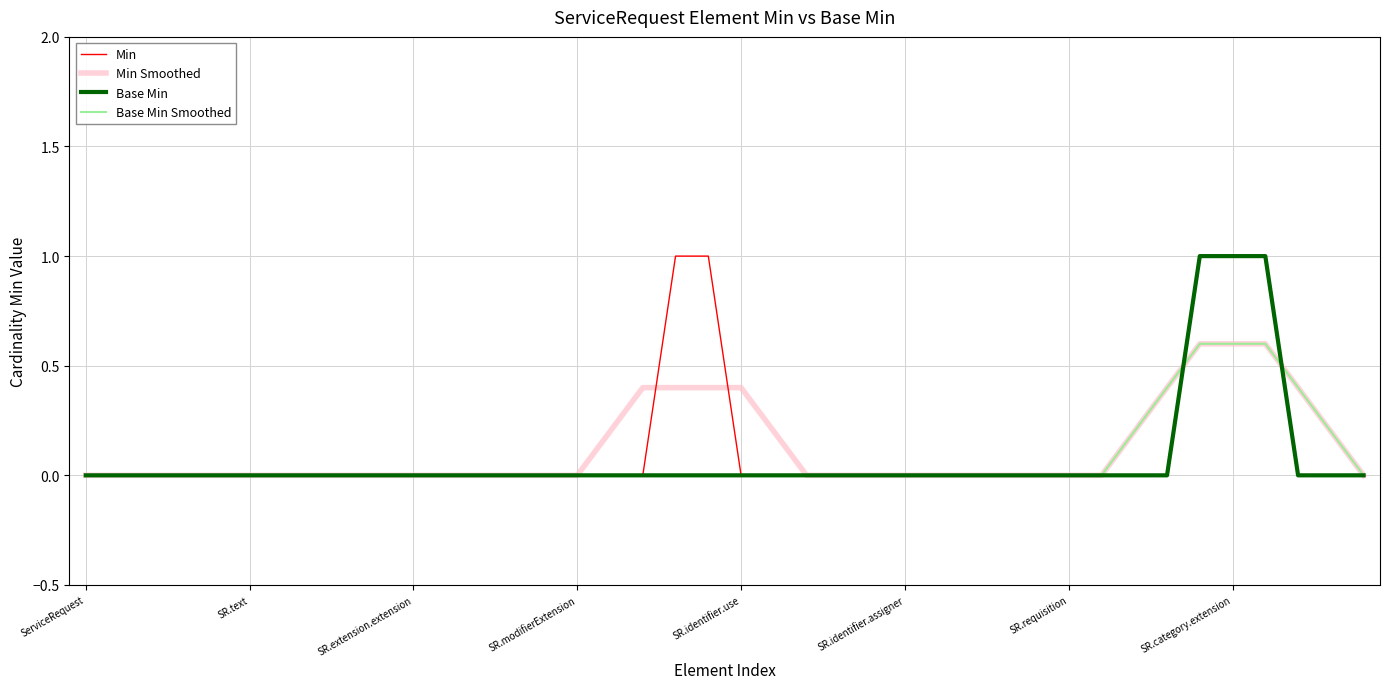

What is the greatest value displayed?

1.0